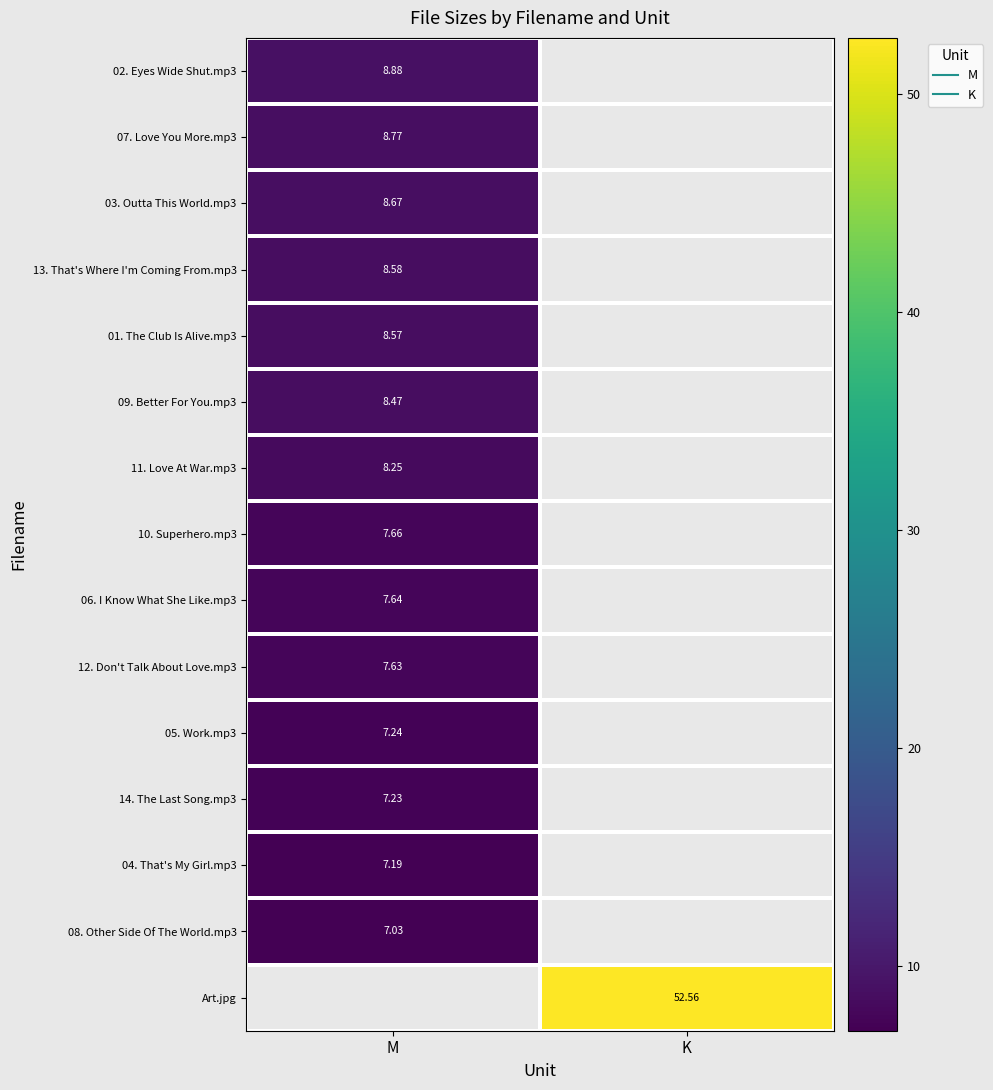

How many data points does each series have?

2